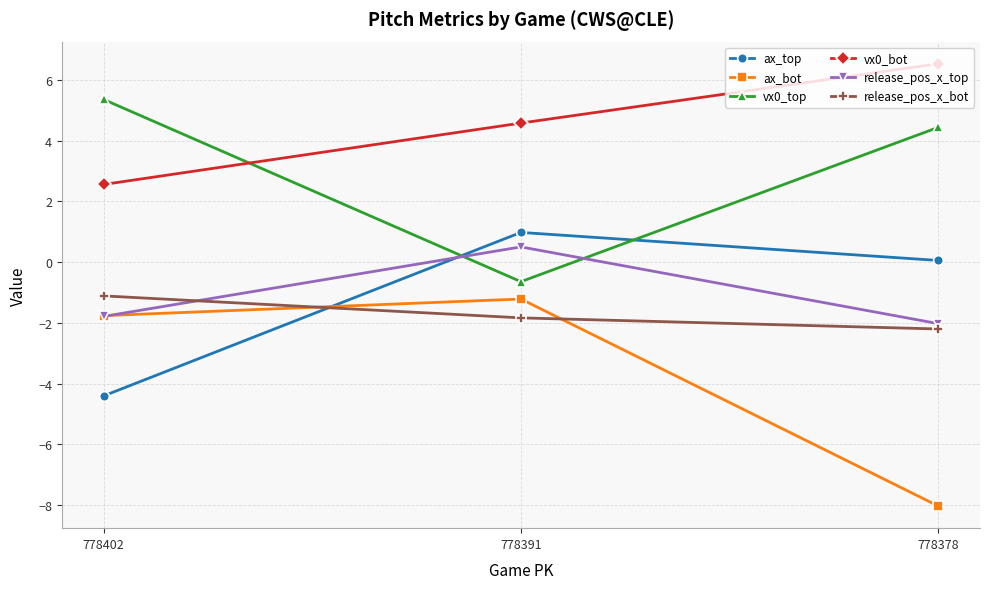

What is the total value across all series at 778378?

-1.2